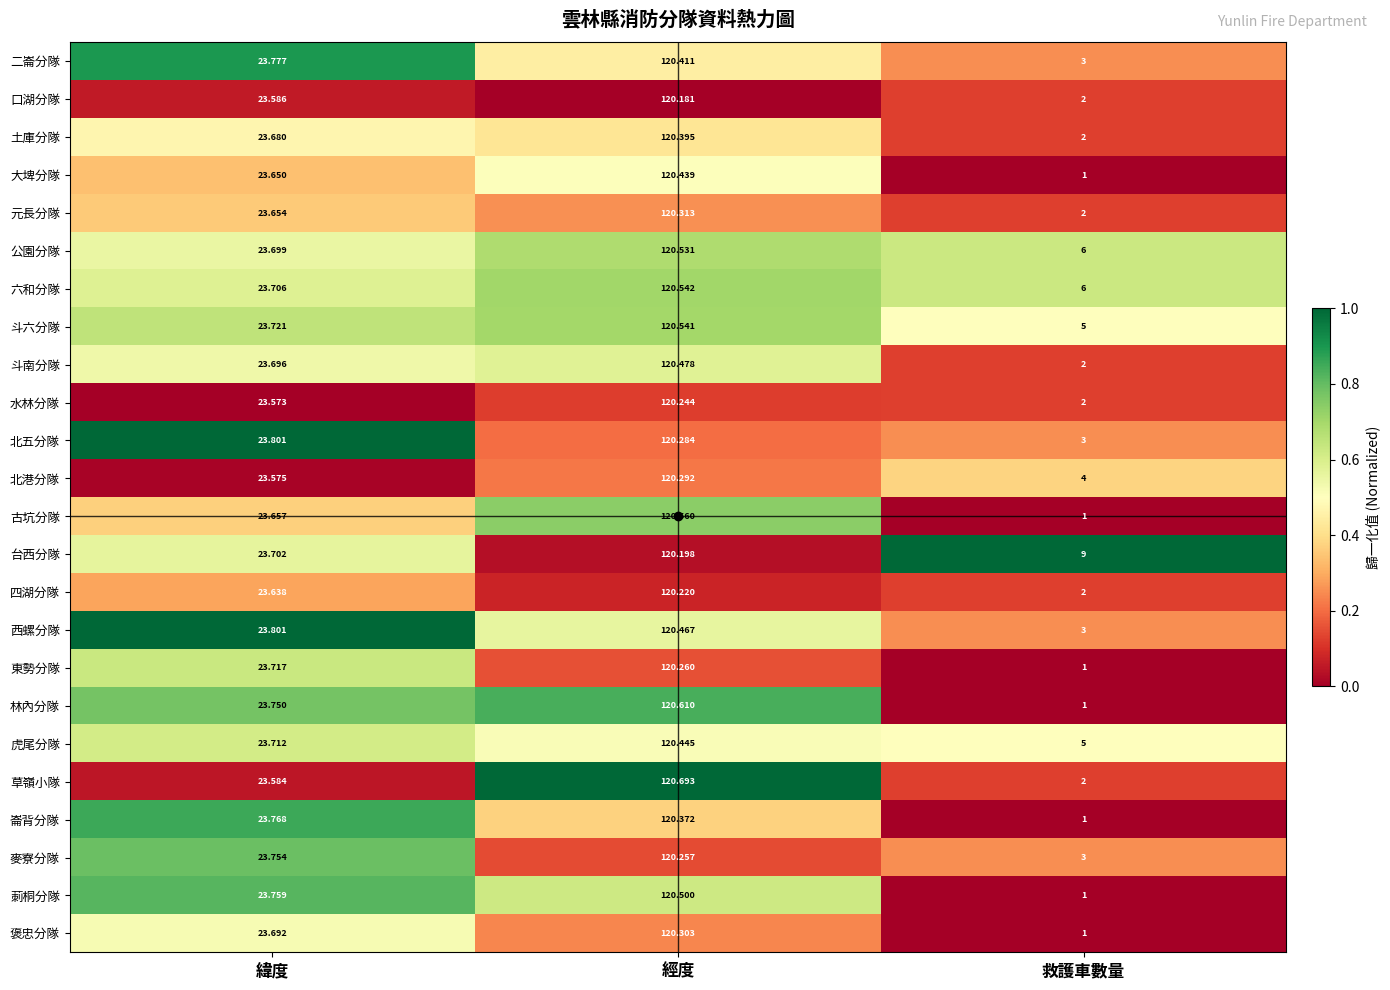

What is the total value across all series at 經度?

2889.5